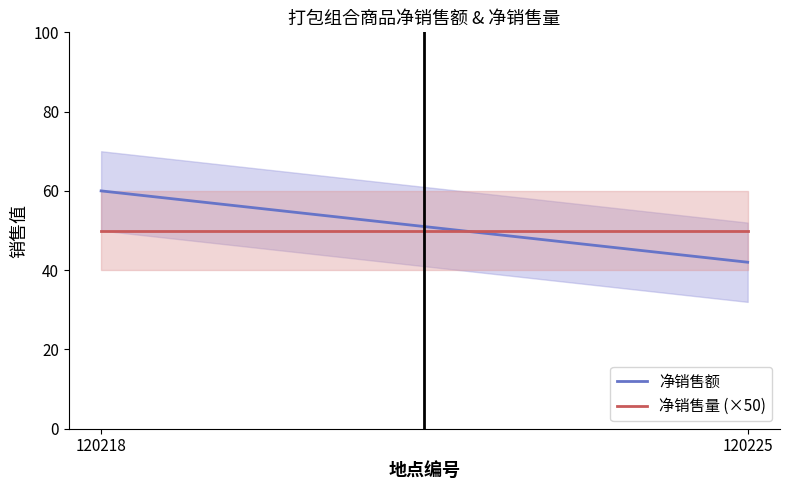

What is the value of the 净销售额 point at the 1st from the left?

60